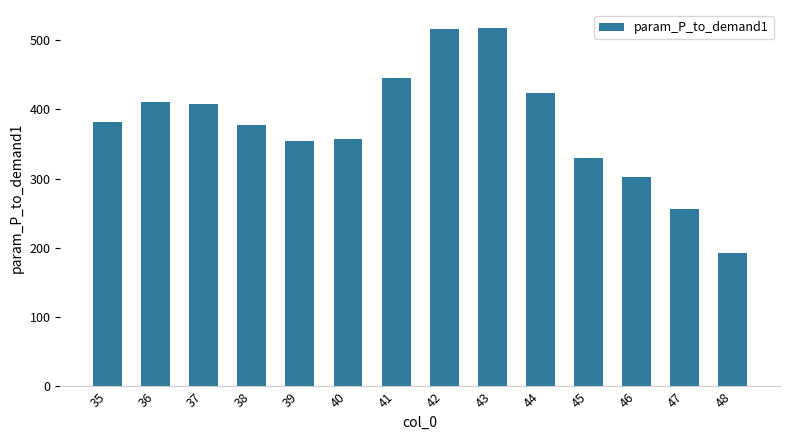

What value does the data have at 45?

330.3